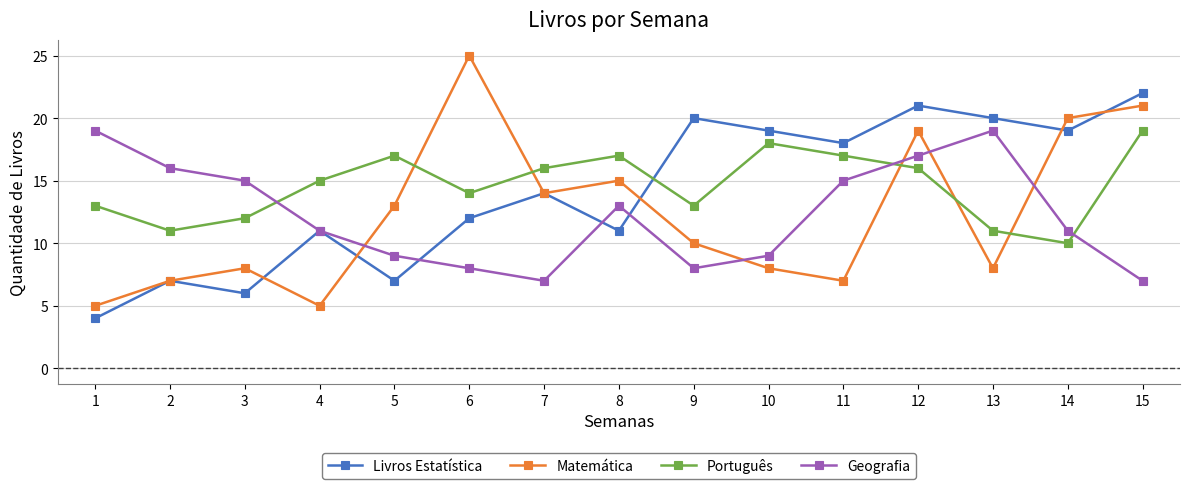

In Português, how many points are higher than both neighbors (excluding endpoints)?

3